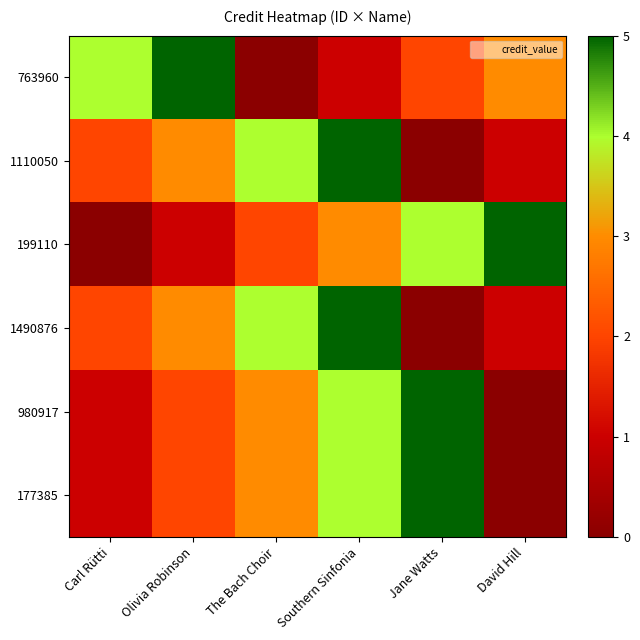

What is the maximum value shown in the chart?

5